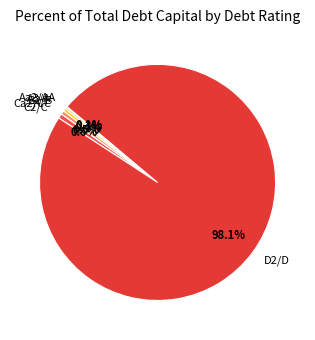

To the nearest percent, what is the difference between the largest and smallest slice percentages?

98%